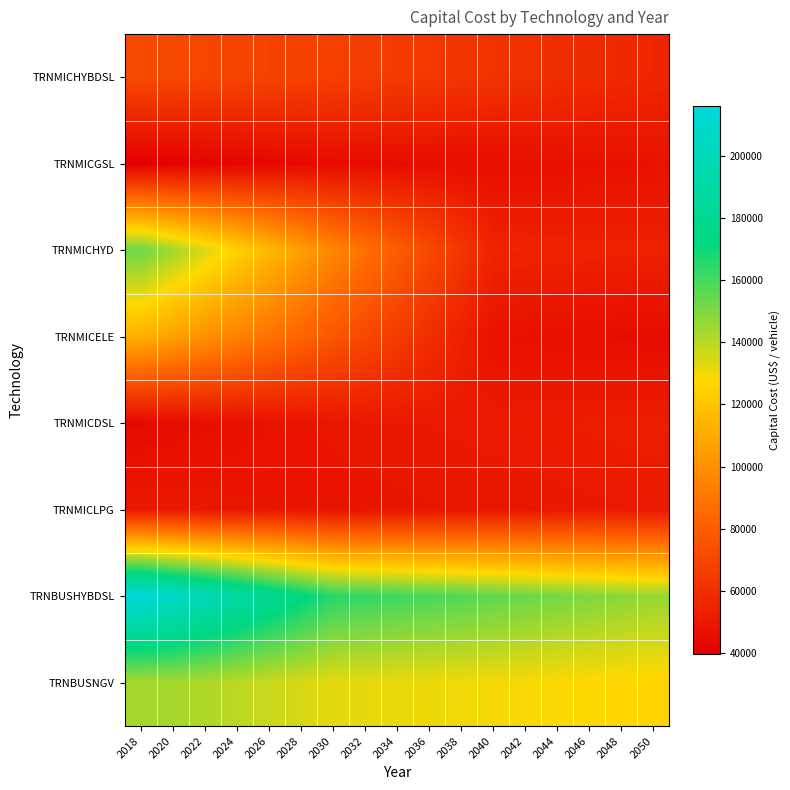

Which category has the highest value across all series?

2018